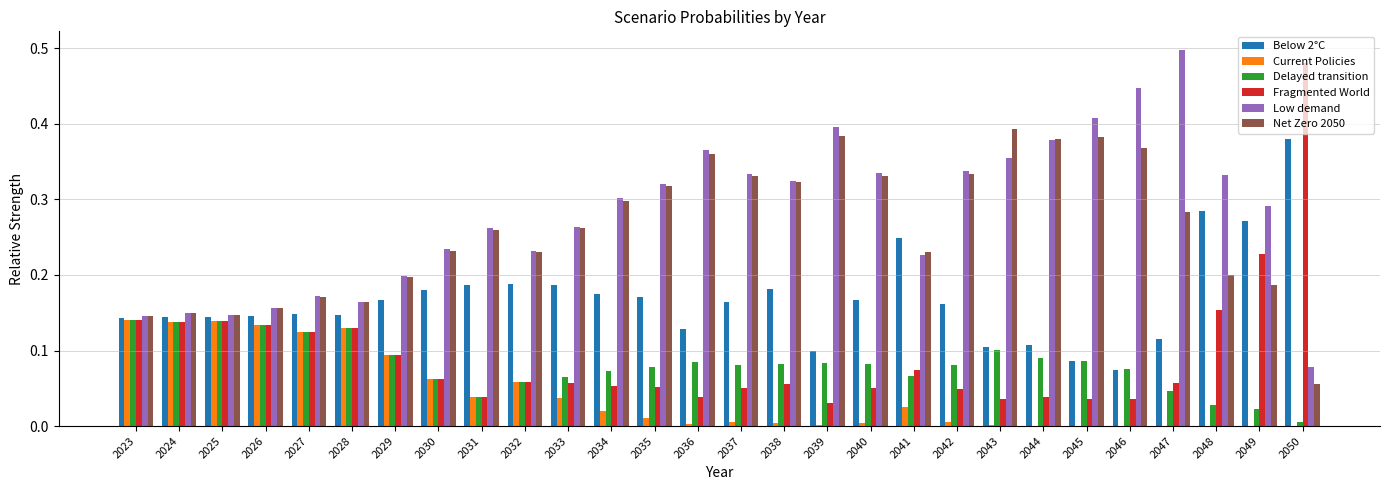

The Delayed transition series shows 0.0 at 2046. True or false?

False